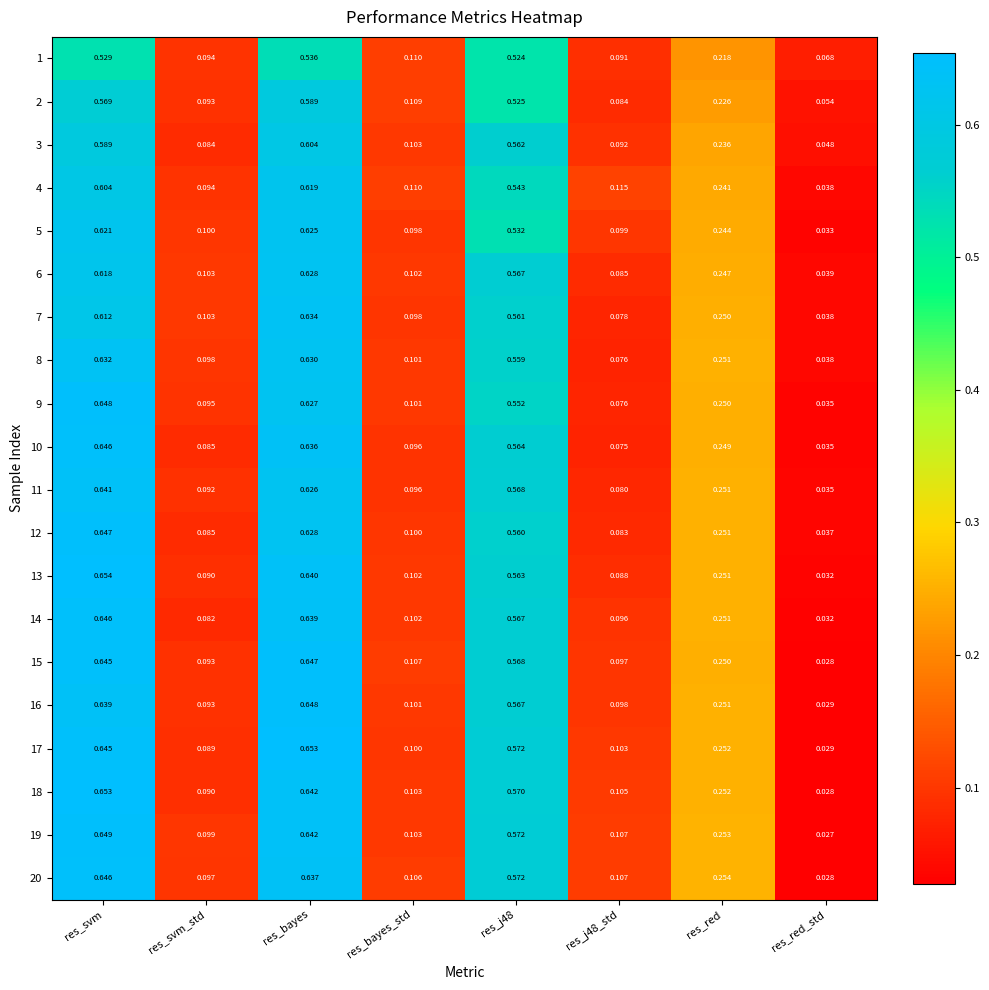

Where is 2 nearest to the value 0?

res_red_std